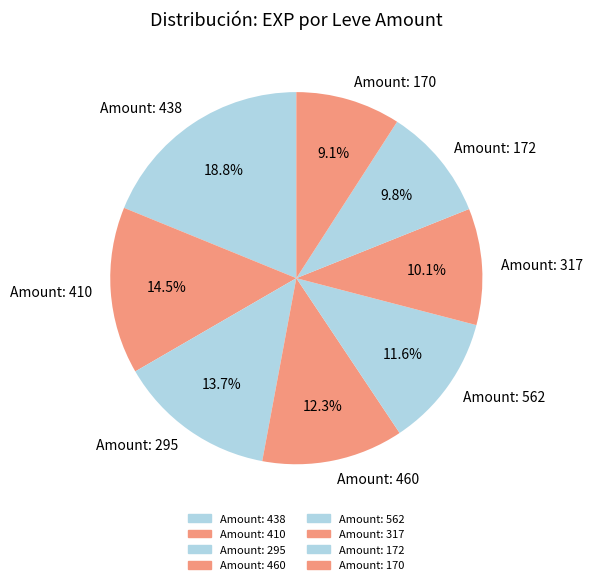

Which category has the biggest portion of the pie?

Amount: 438